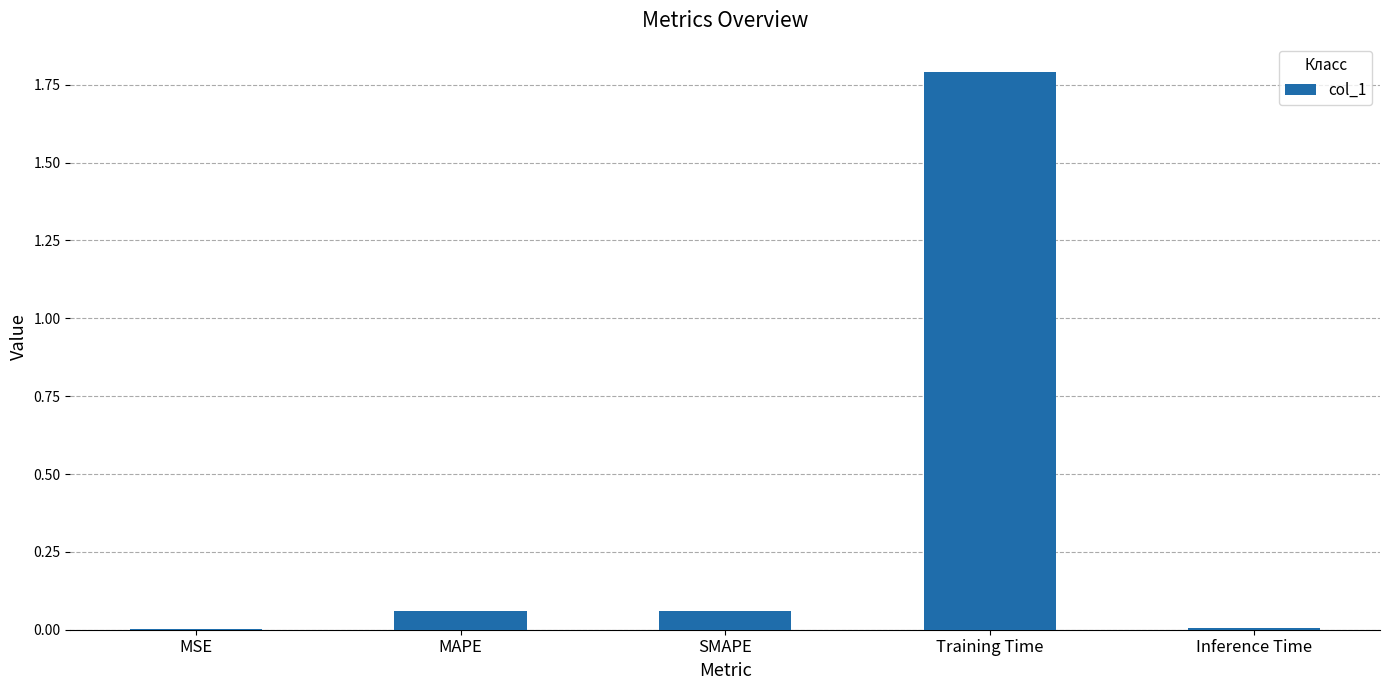

What is the sum of all values?

1.9